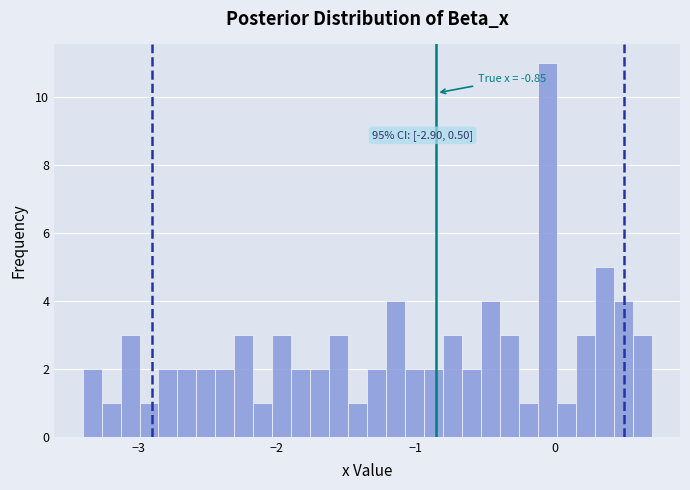

Around what value on the x-axis is the tallest bar? Give the approximate position of its centre, as read against the axis.

-0.1